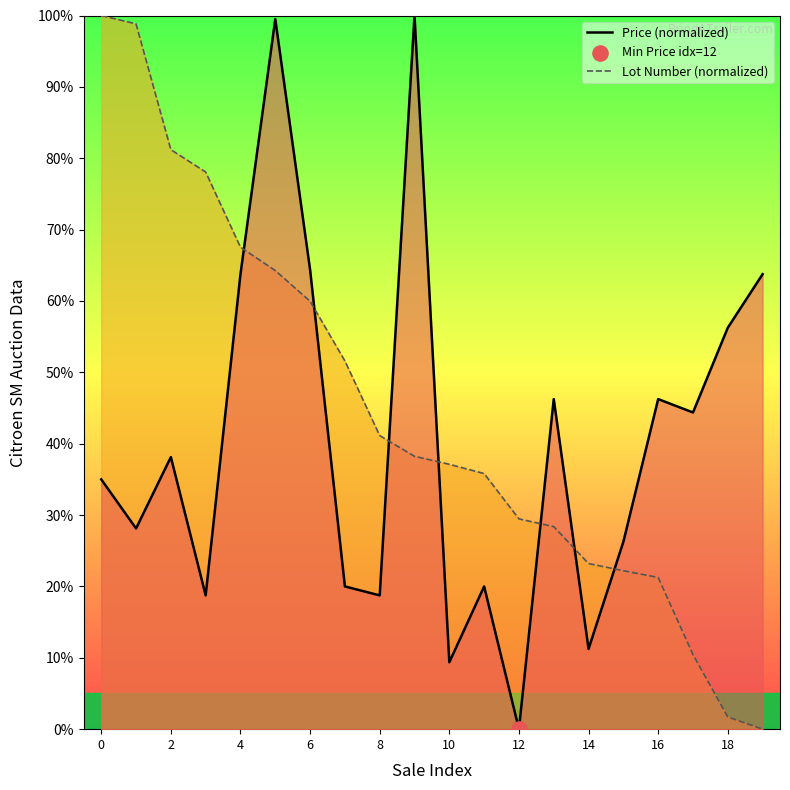

Which series has the largest Y range (max minus min)?

Price (normalized)